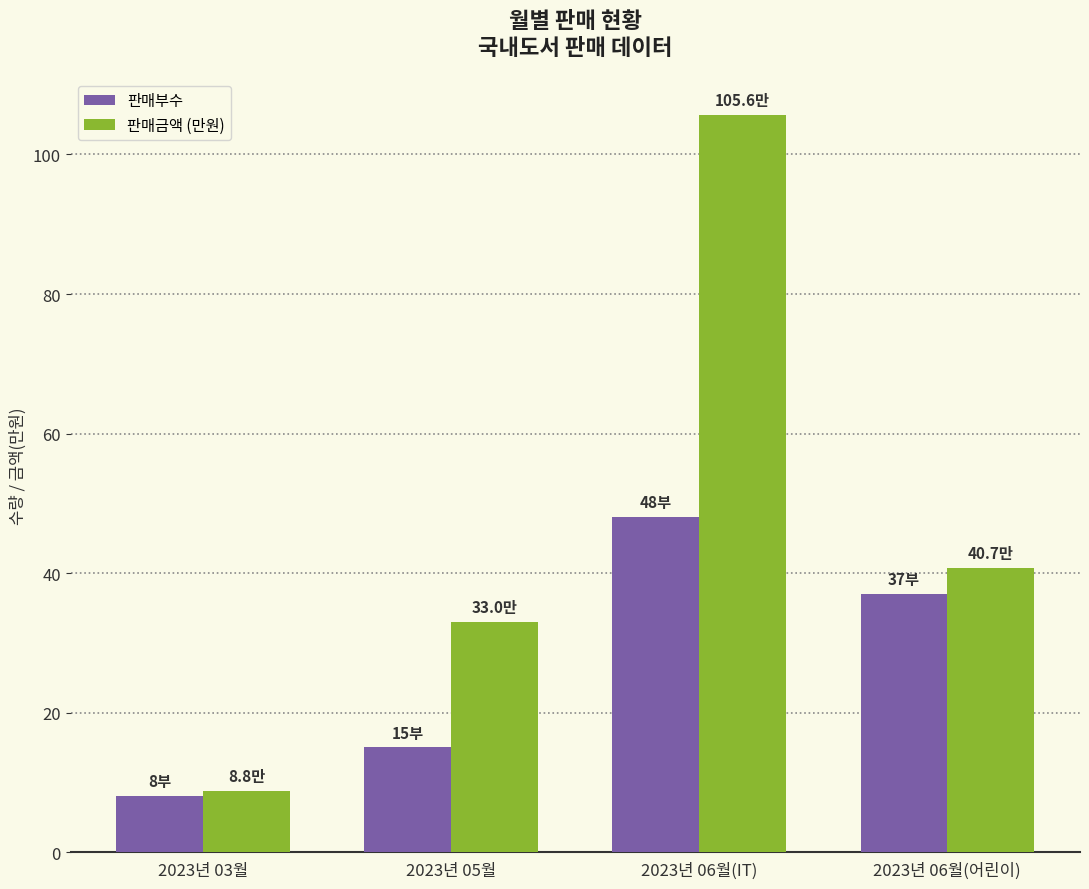

True or false: 판매금액 (만원) has a value of 40.7 at 2023년 06월(어린이).

True